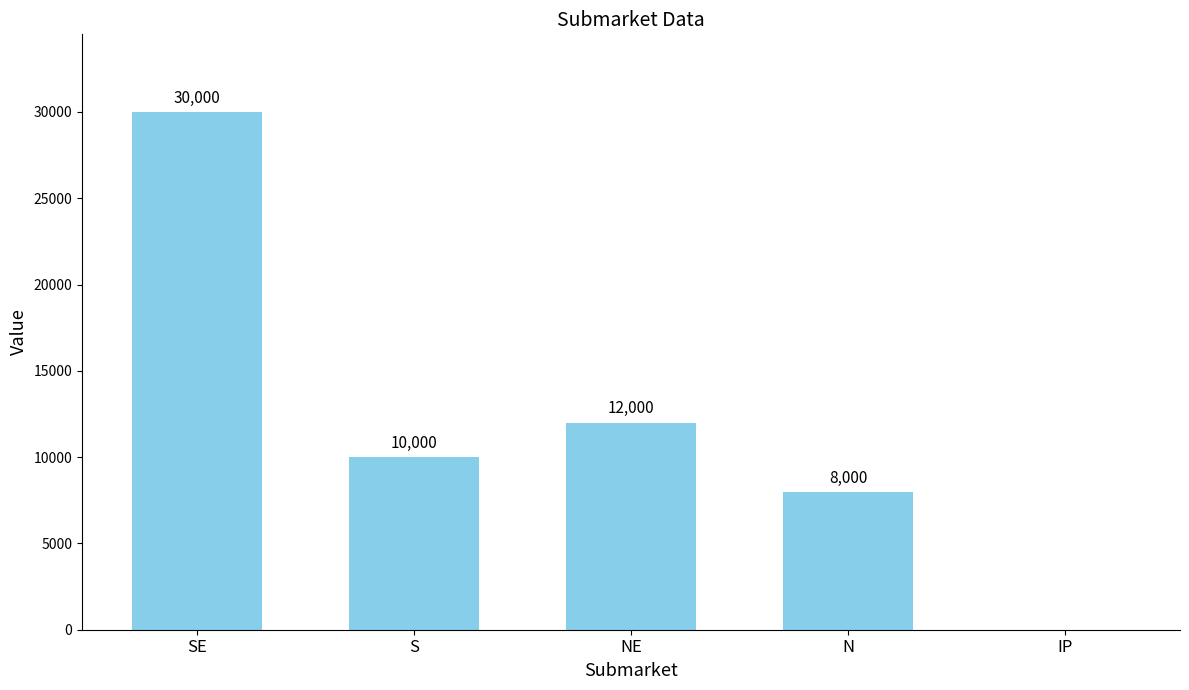

What is the sum of all values?

60000